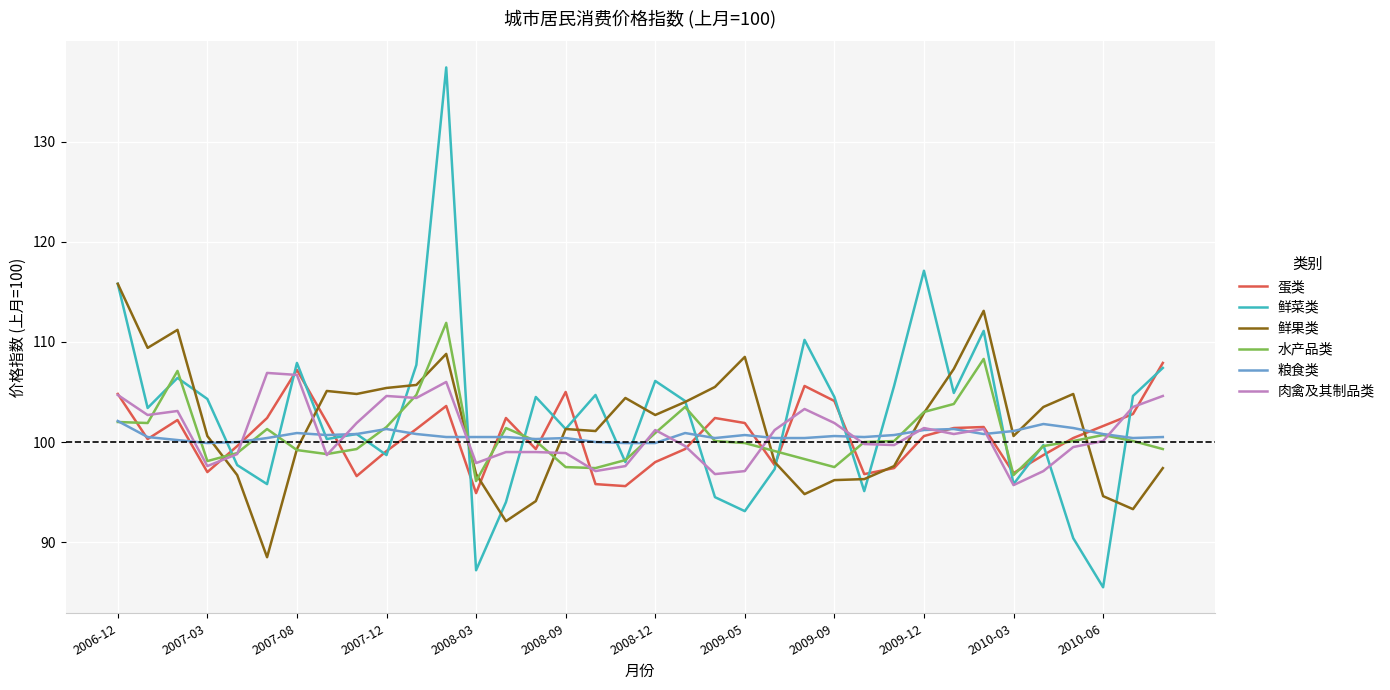

How many series are shown in this chart?

6